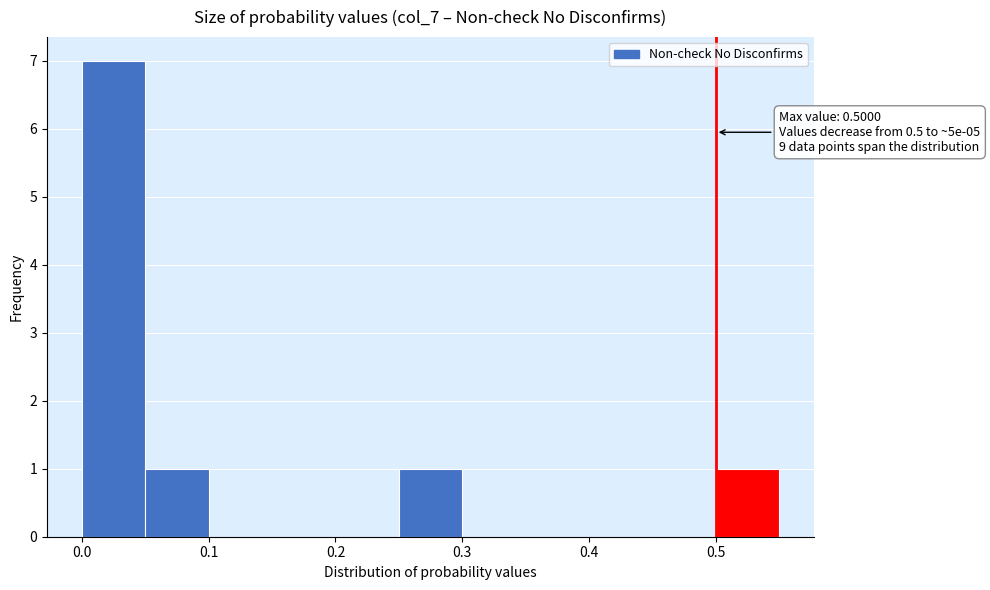

Which range on the x-axis has the tallest bar?

0.00 to 0.05